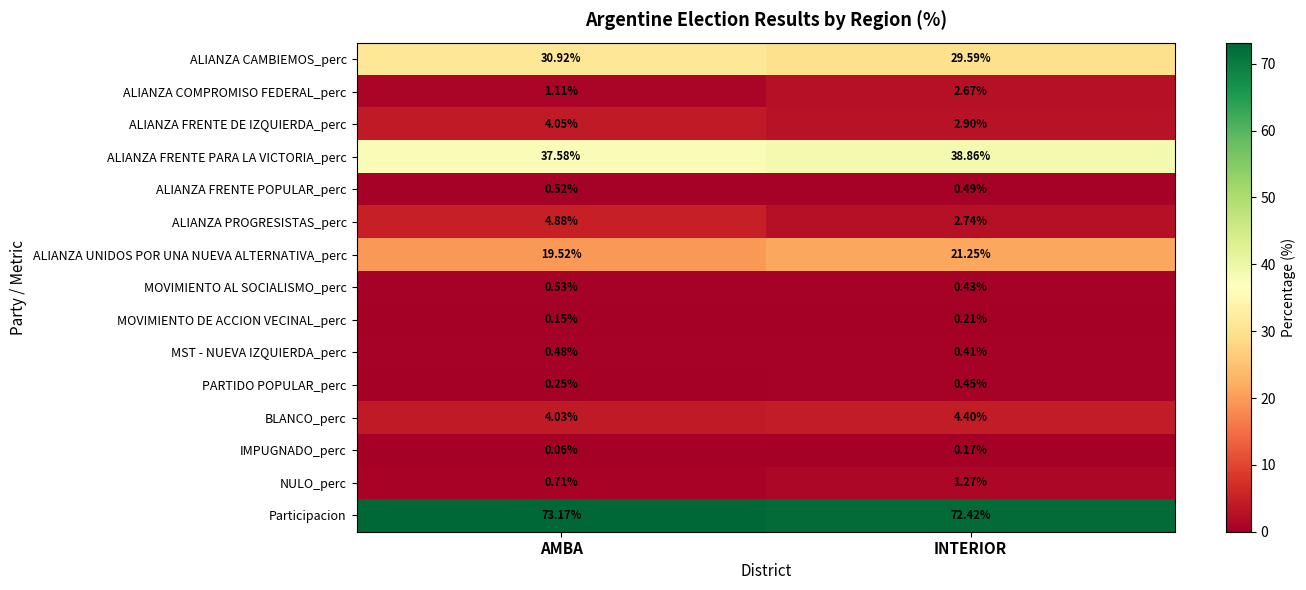

At which label is MOVIMIENTO AL SOCIALISMO_perc closest to 0?

INTERIOR